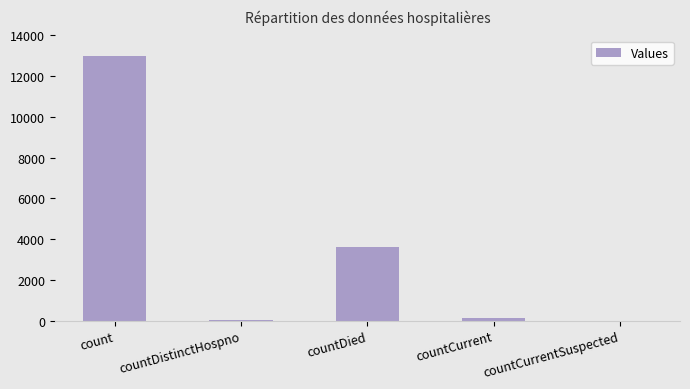

What is the difference between the values at countDistinctHospno and count?

12920